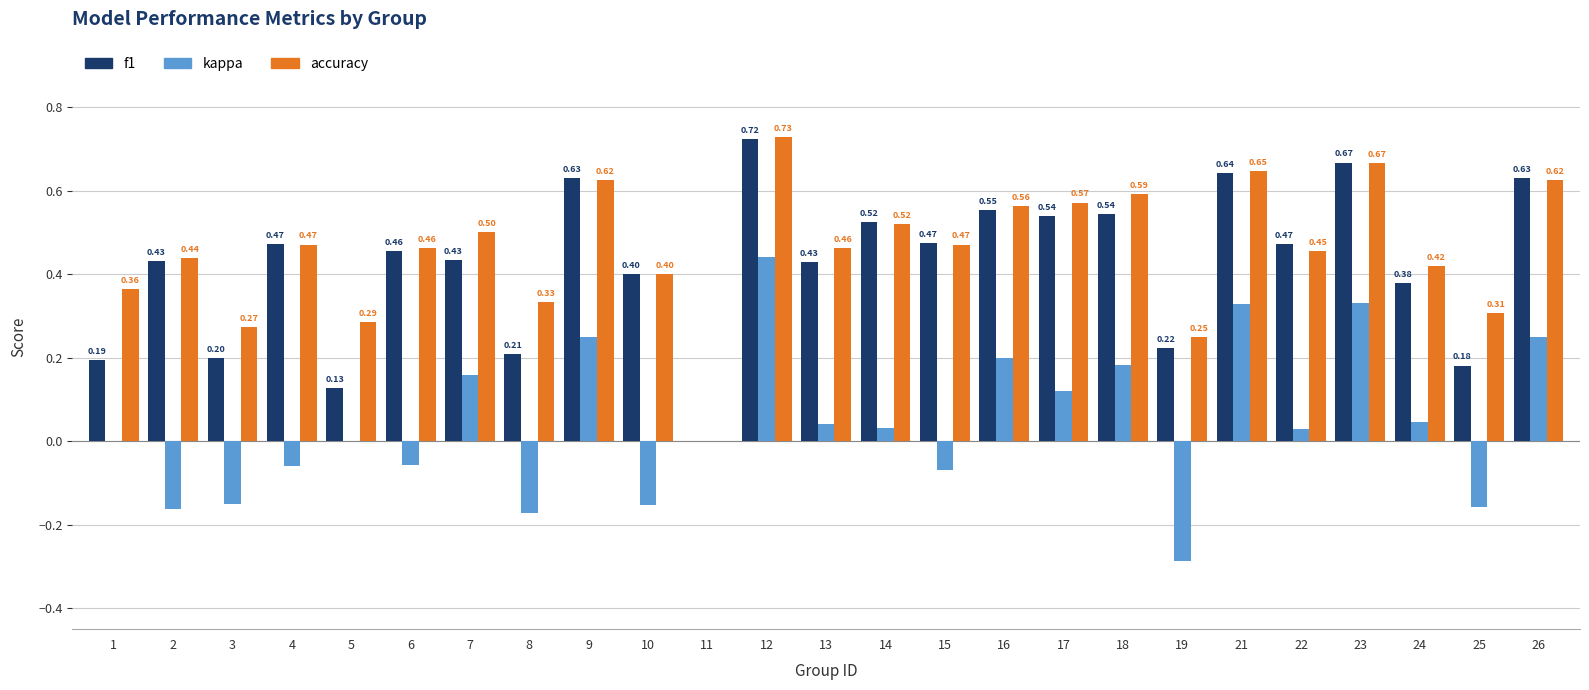

What is the sum of all accuracy values?

11.4